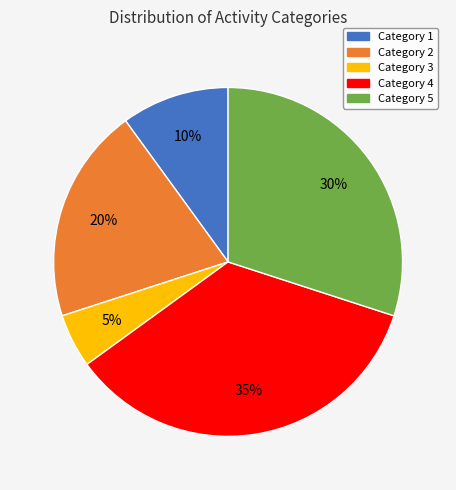

To the nearest percent, what percentage of the pie is Category 3?

5%